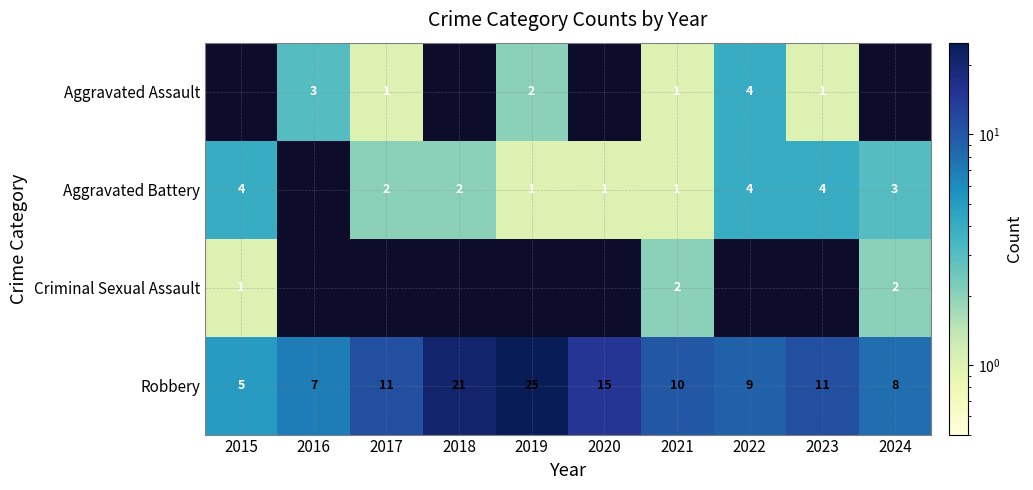

True or false: Aggravated Battery has a value of 1 at 2019.

True